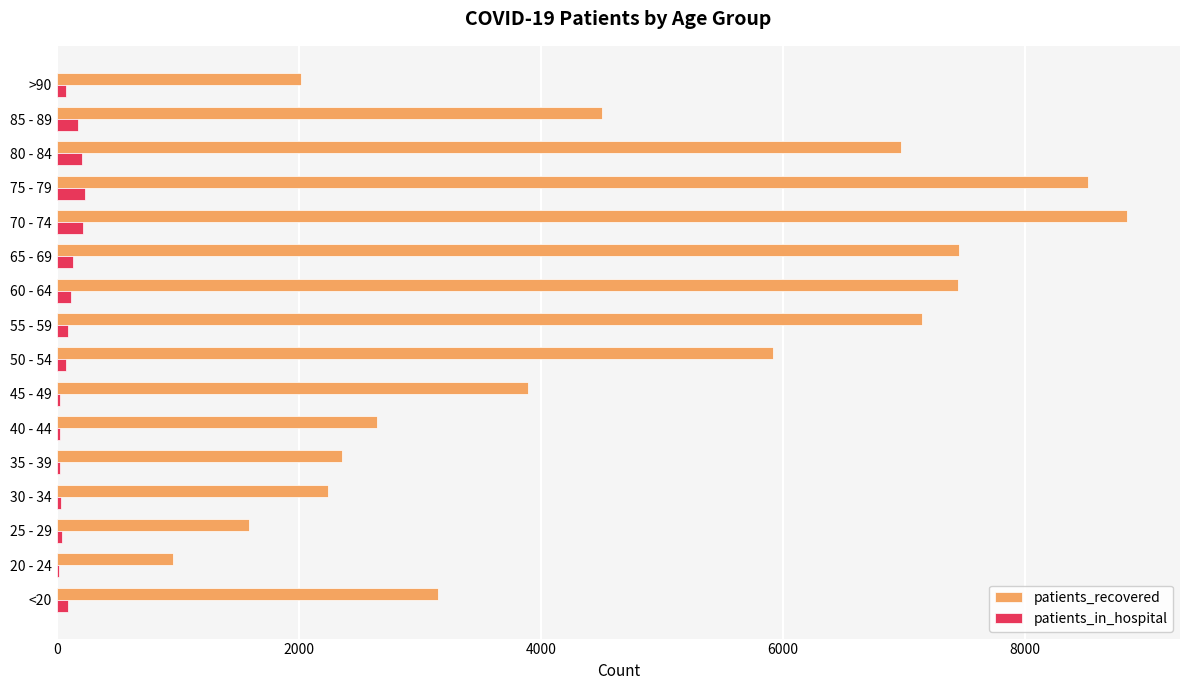

What is the sum of all patients_recovered values?

75654